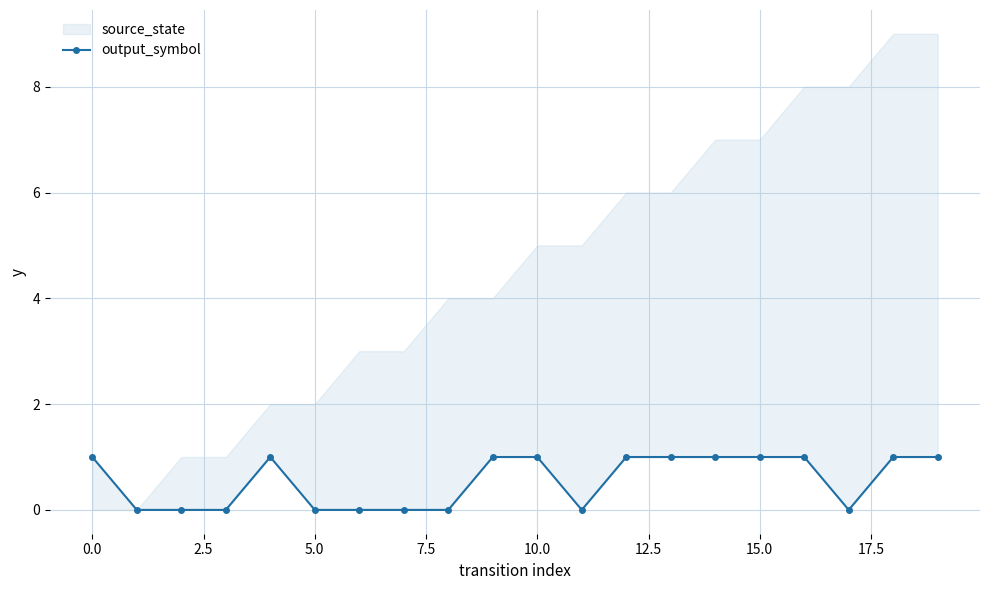

How many points are lower than both their immediate neighbors (excluding endpoints)?

2